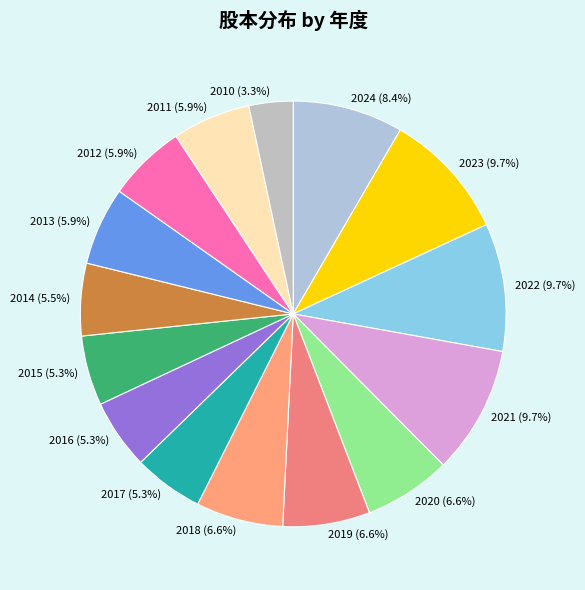

Which has a higher value, 2018 or 2011?

2018